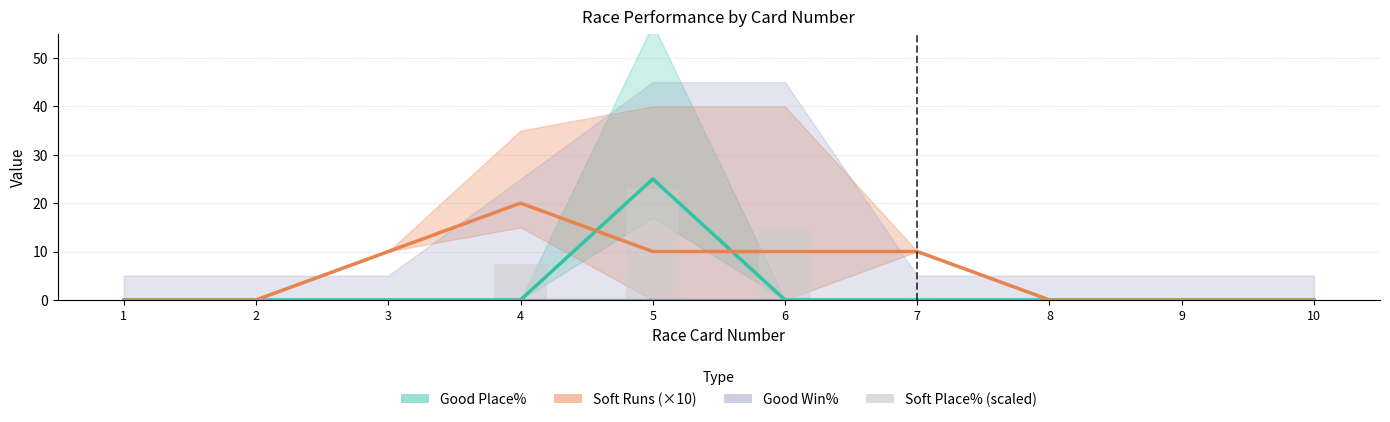

Which category has the lowest value in the Soft Place% (scaled) series?

1